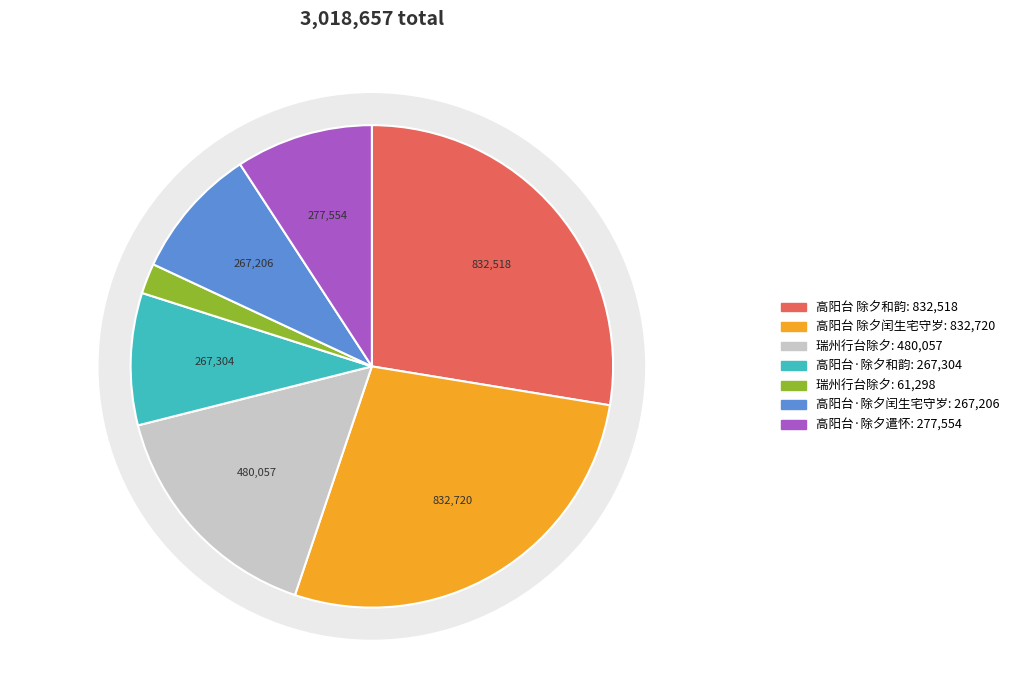

To the nearest percent, what is the combined percentage of 瑞州行台除夕 and 高阳台·除夕遣怀?

11%